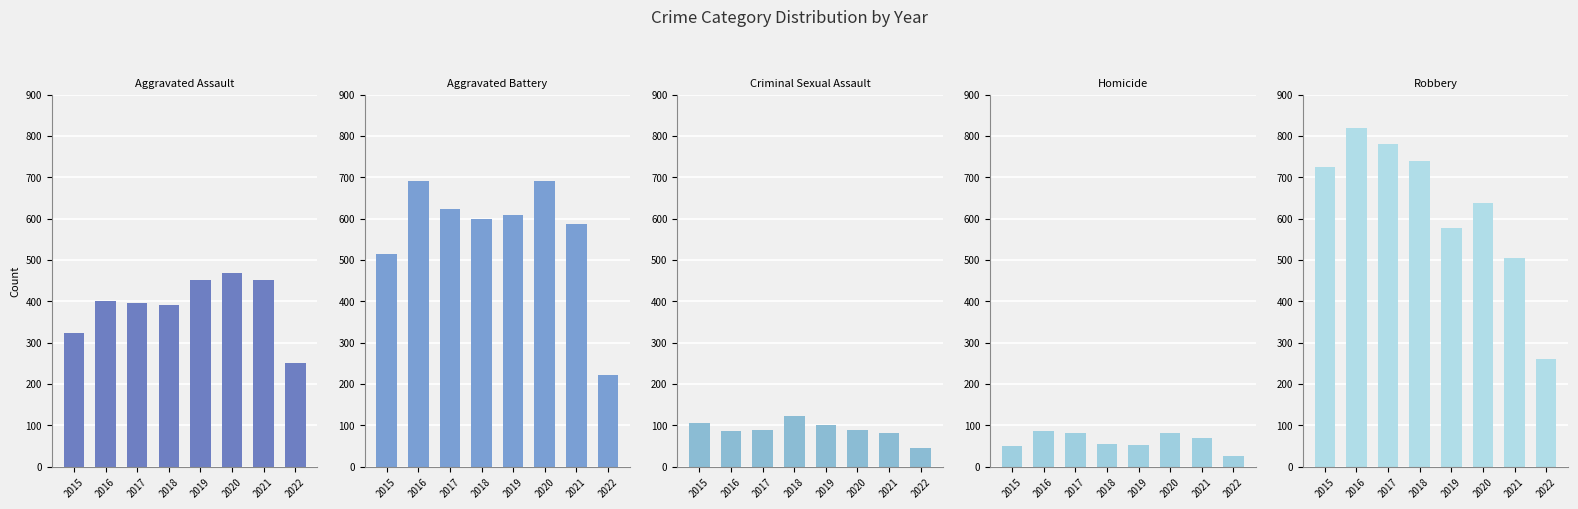

Which label corresponds to the smallest value in the chart?

2022